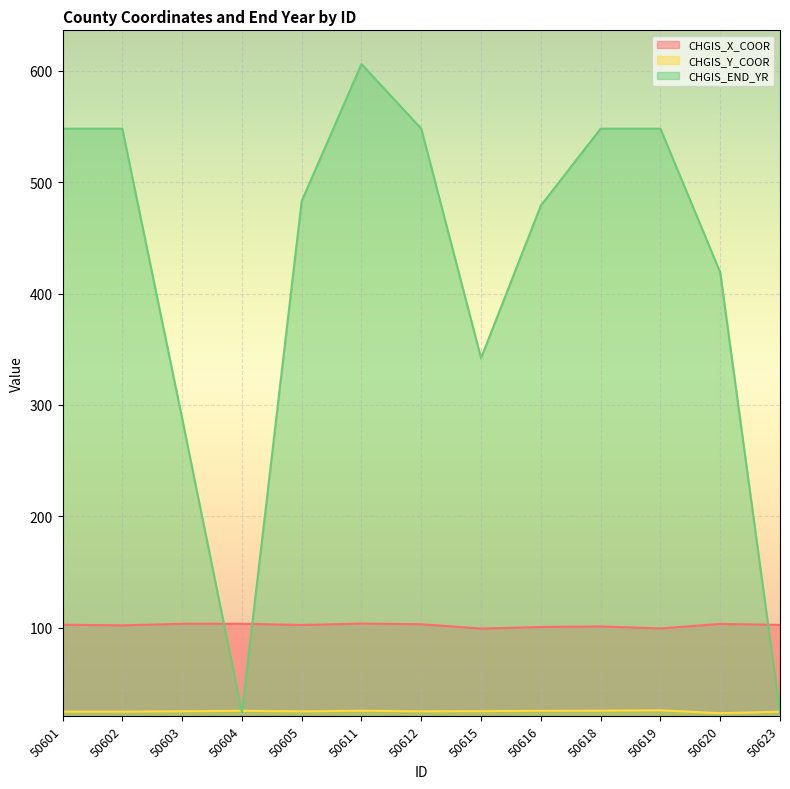

True or false: CHGIS_Y_COOR has a value of 44.0 at 50615.

False